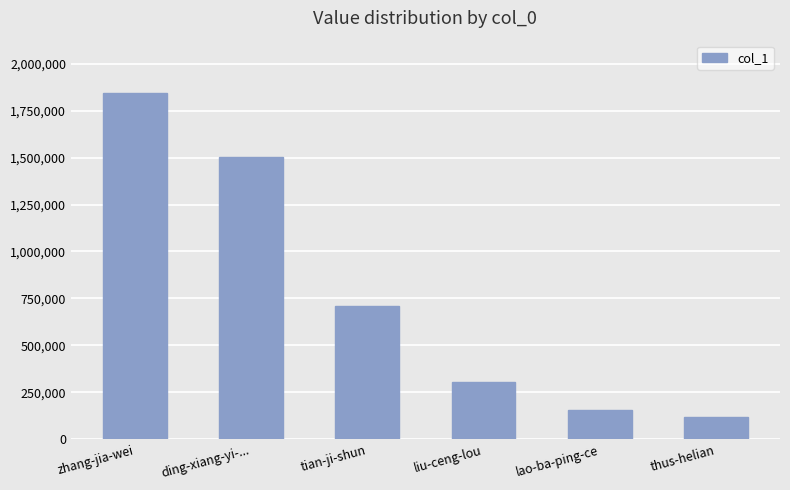

Reading left to right, extract all data points from this chart.

zhang-jia-wei=1846345	ding-xiang-yi-...=1504865	tian-ji-shun=707915	liu-ceng-lou=304137	lao-ba-ping-ce=155167	thus-helian=119532